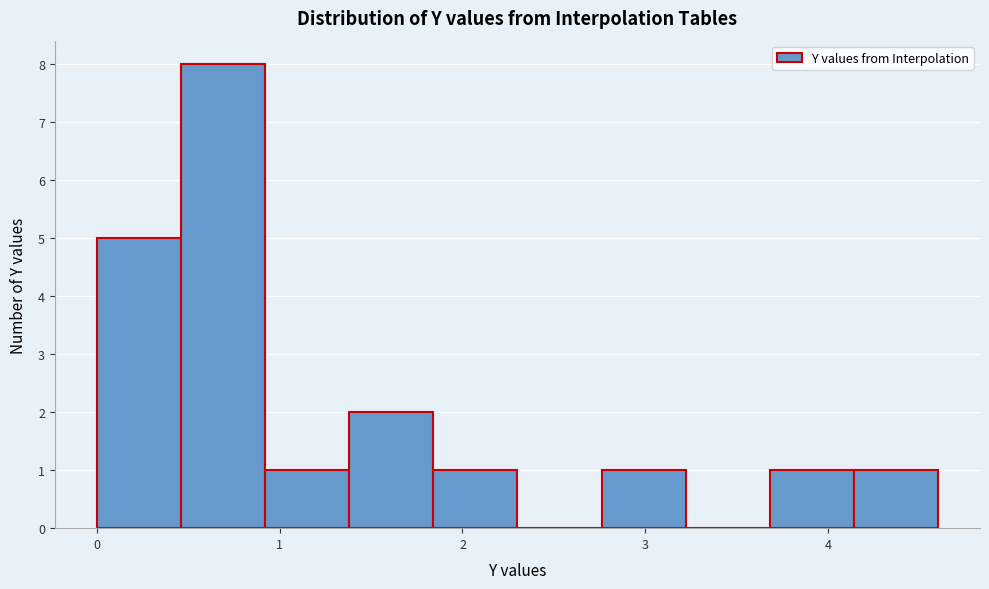

Reading left to right, transcribe this chart: for each bar, give the range it covers on the x-axis and its height. Neither the bar edges nor the heights are printed on the chart, so give them approximately, as read against the axes.

0.0 to 0.5: 5
0.5 to 0.9: 8
0.9 to 1.4: 1
1.4 to 1.8: 2
1.8 to 2.3: 1
2.3 to 2.8: 0
2.8 to 3.2: 1
3.2 to 3.7: 0
3.7 to 4.1: 1
4.1 to 4.6: 1